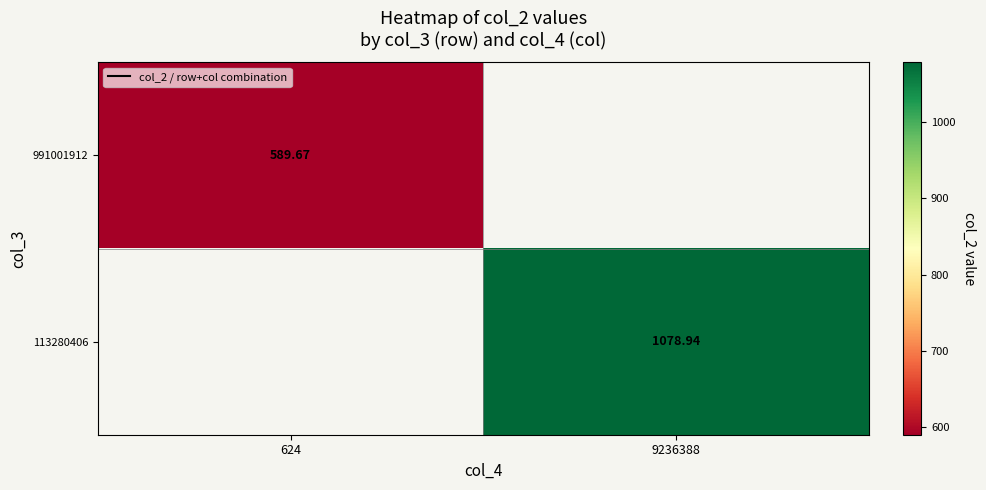

What is the maximum value shown in the chart?

1078.9